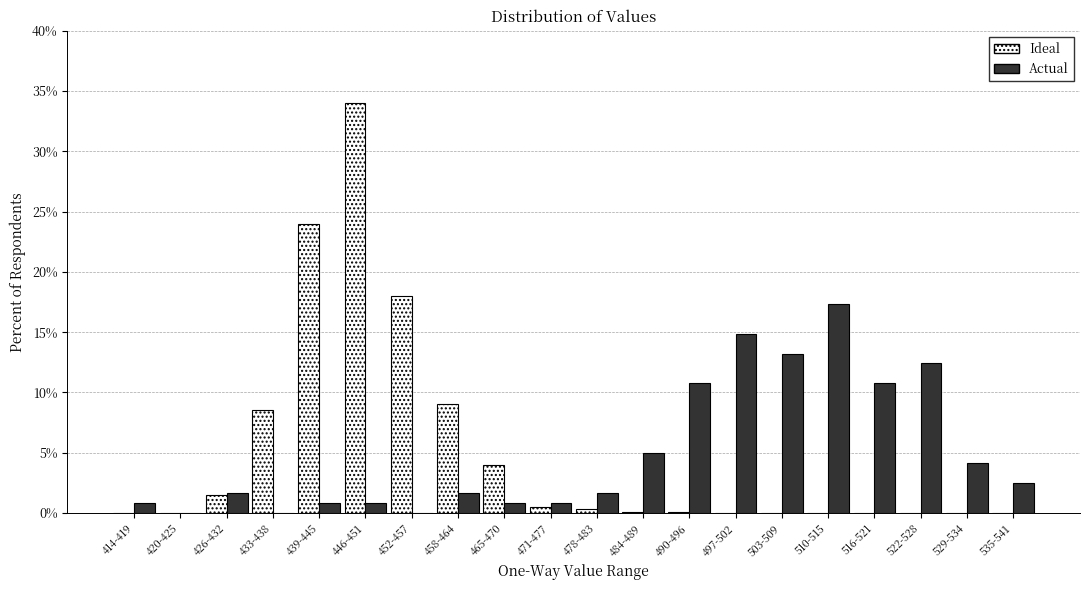

What is the sum of all Actual values?

100.0